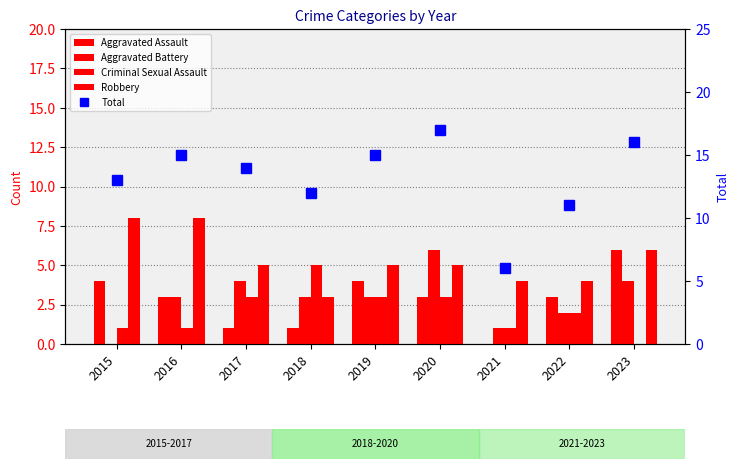

Reading right to left, transcribe all the data shown in this chart.

Aggravated Assault: 2023=6	2022=3	2021=0	2020=3	2019=4	2018=1	2017=1	2016=3	2015=4
Aggravated Battery: 2023=4	2022=2	2021=1	2020=6	2019=3	2018=3	2017=4	2016=3	2015=0
Criminal Sexual Assault: 2023=0	2022=2	2021=1	2020=3	2019=3	2018=5	2017=3	2016=1	2015=1
Robbery: 2023=6	2022=4	2021=4	2020=5	2019=5	2018=3	2017=5	2016=8	2015=8
Total: 2023=16	2022=11	2021=6	2020=17	2019=15	2018=12	2017=14	2016=15	2015=13